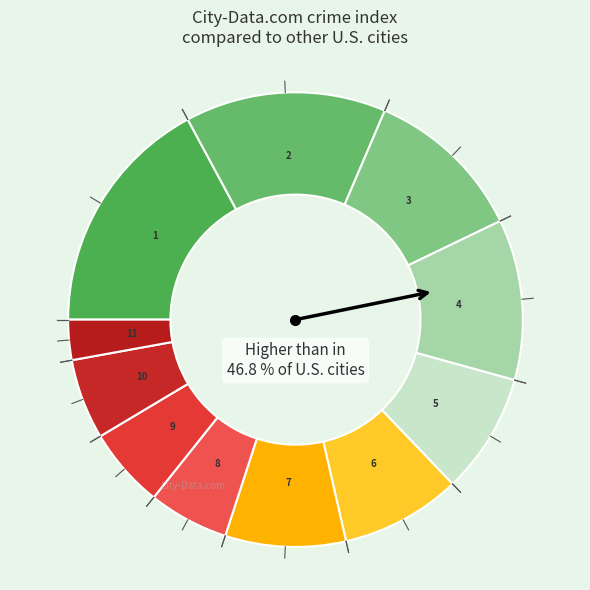

To the nearest percent, what is the combined percentage of 6 and 1?

26%